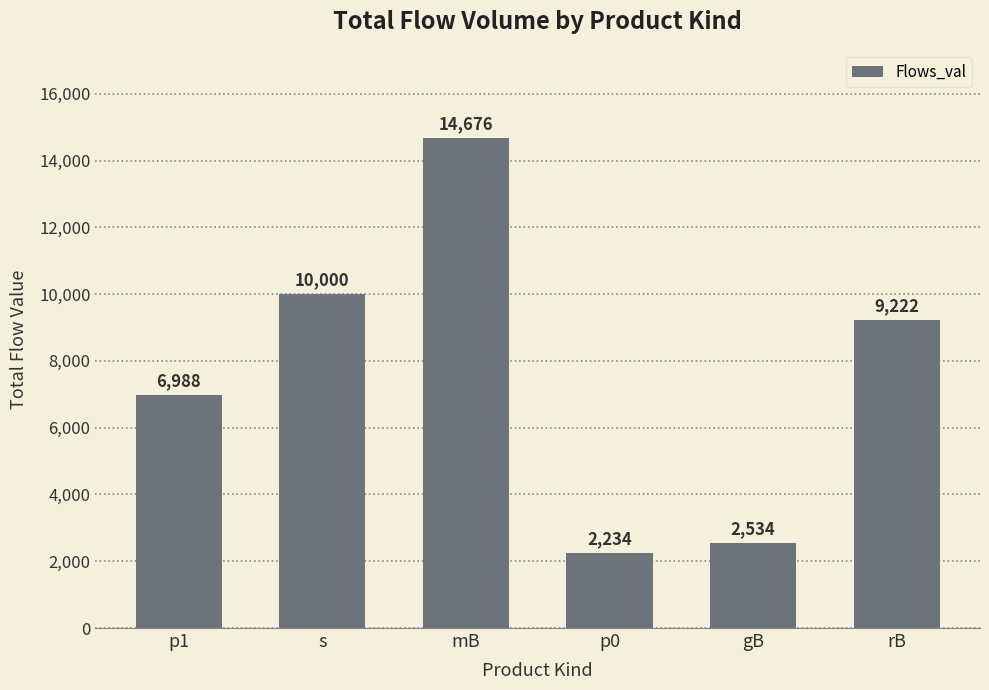

Reading left to right, transcribe all the data shown in this chart.

6988	10000	14676	2234	2534	9222